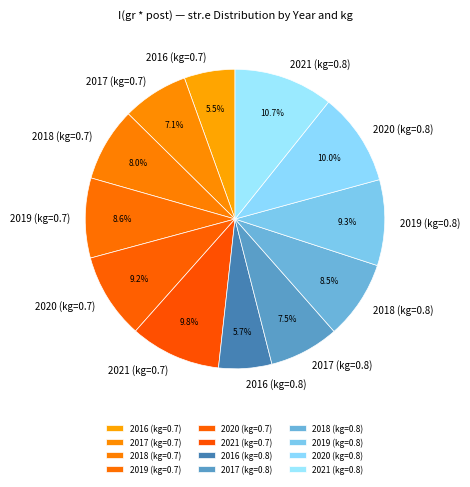

Do 2019 (kg=0.7) and 2020 (kg=0.7) together represent more than half of the pie?

No